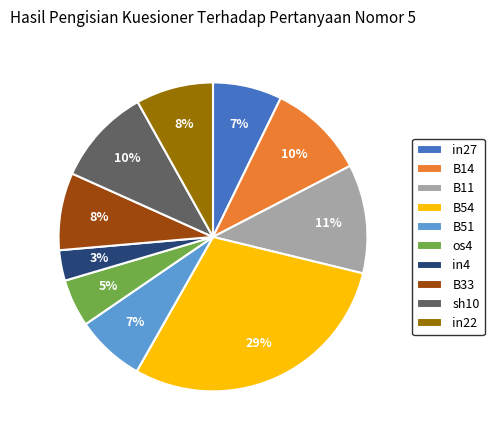

Between B14 and in27, which is larger?

B14